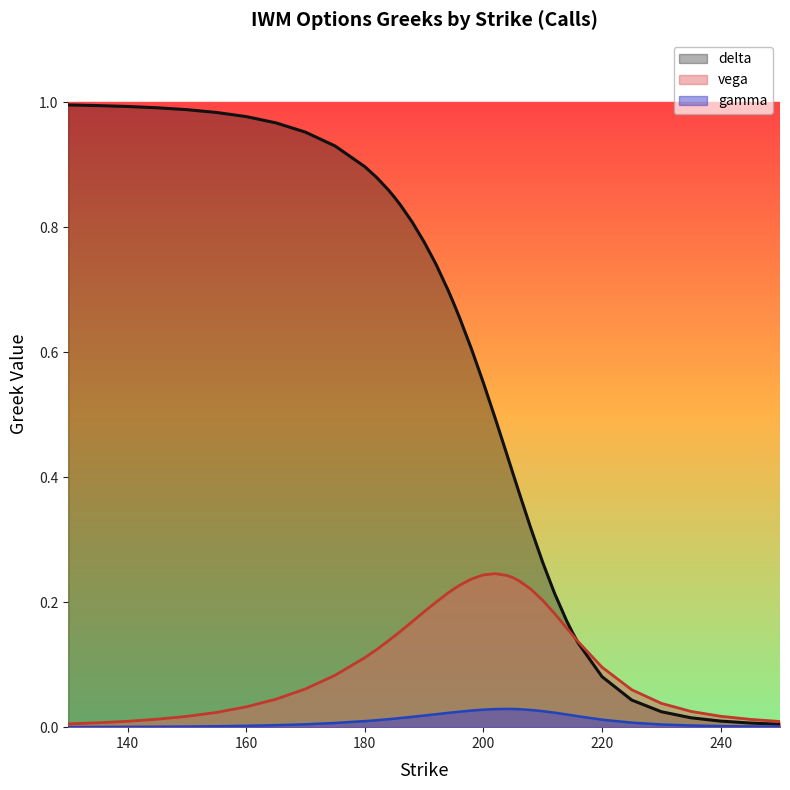

At how many categories does at least one series exceed 0?

40